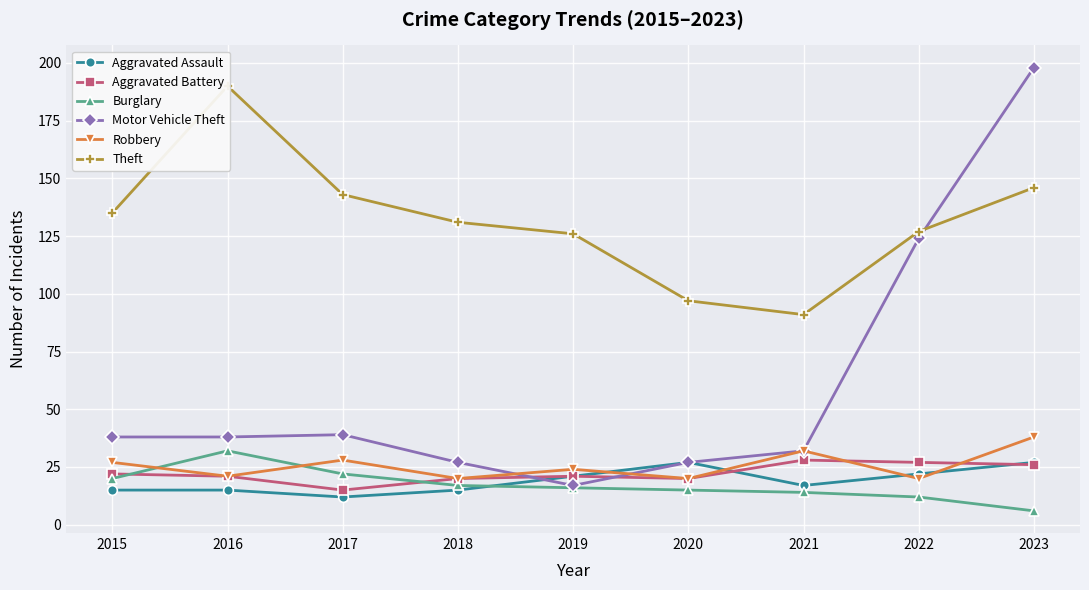

Between which two adjacent categories do Robbery and Aggravated Assault first intersect?

2019 and 2020